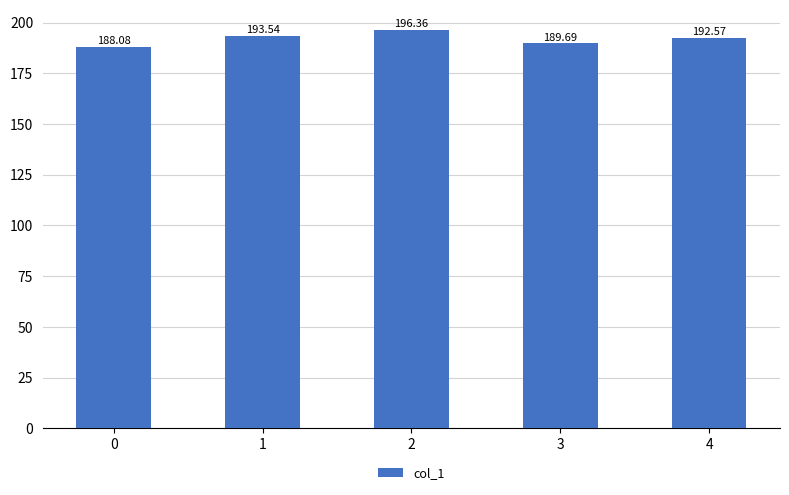

Are the bars horizontal?

No